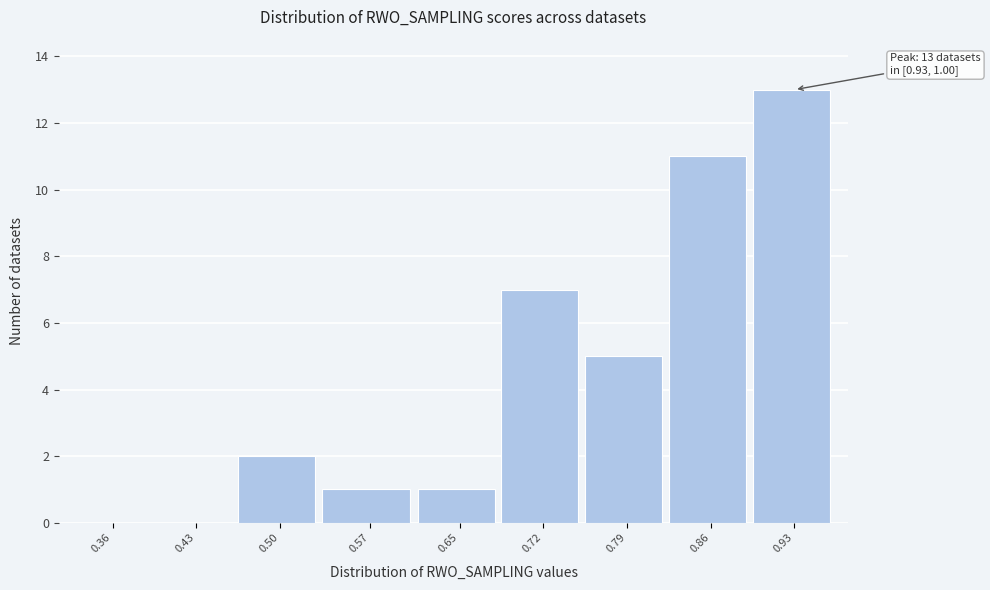

Reading left to right, extract all data points from this chart.

0.36=0	0.43=0	0.50=2	0.57=1	0.65=1	0.72=7	0.79=5	0.86=11	0.93=13